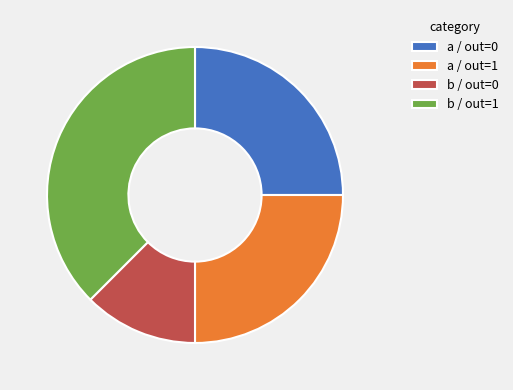

Approximately how many times larger is the value at b / out=0 compared to a / out=1?

0.5